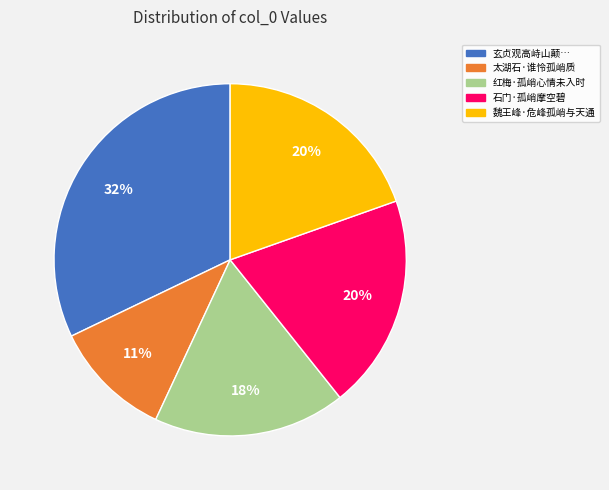

Is there a majority slice in this chart?

No